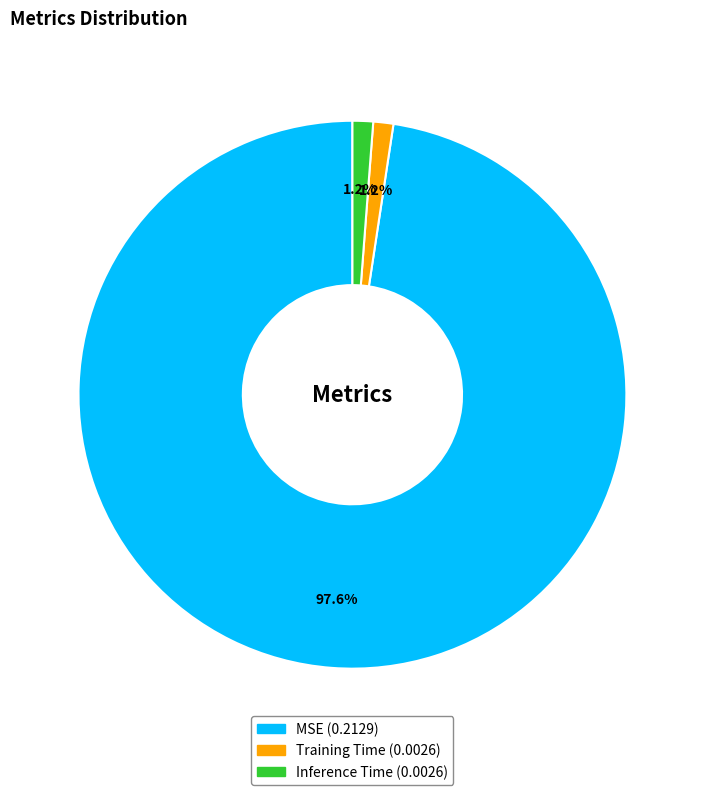

Is there any slice that represents more than half of the pie?

Yes